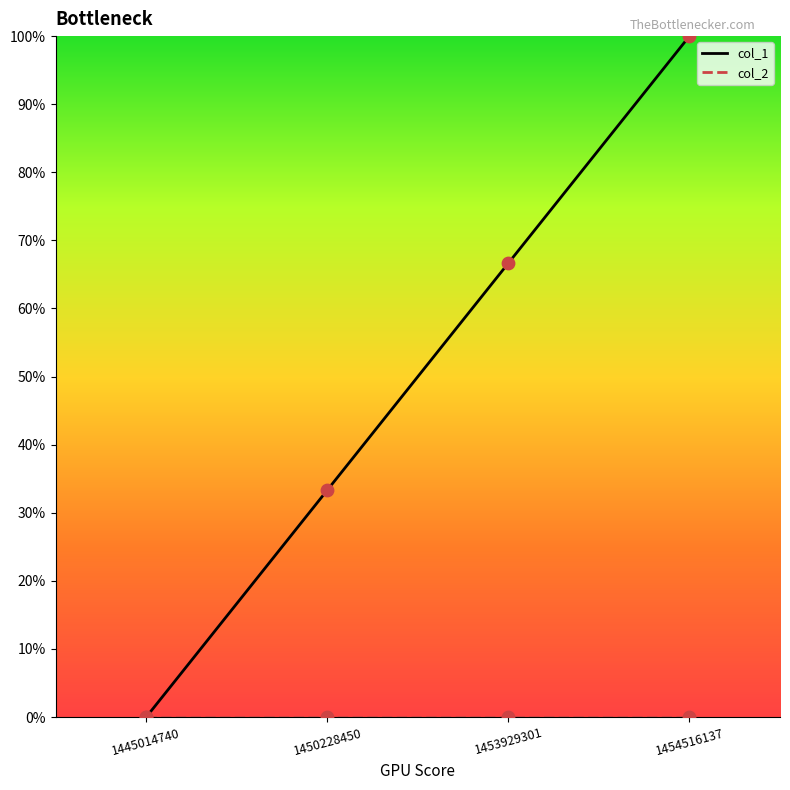

At which category is the sum across all series the highest?

1454516137